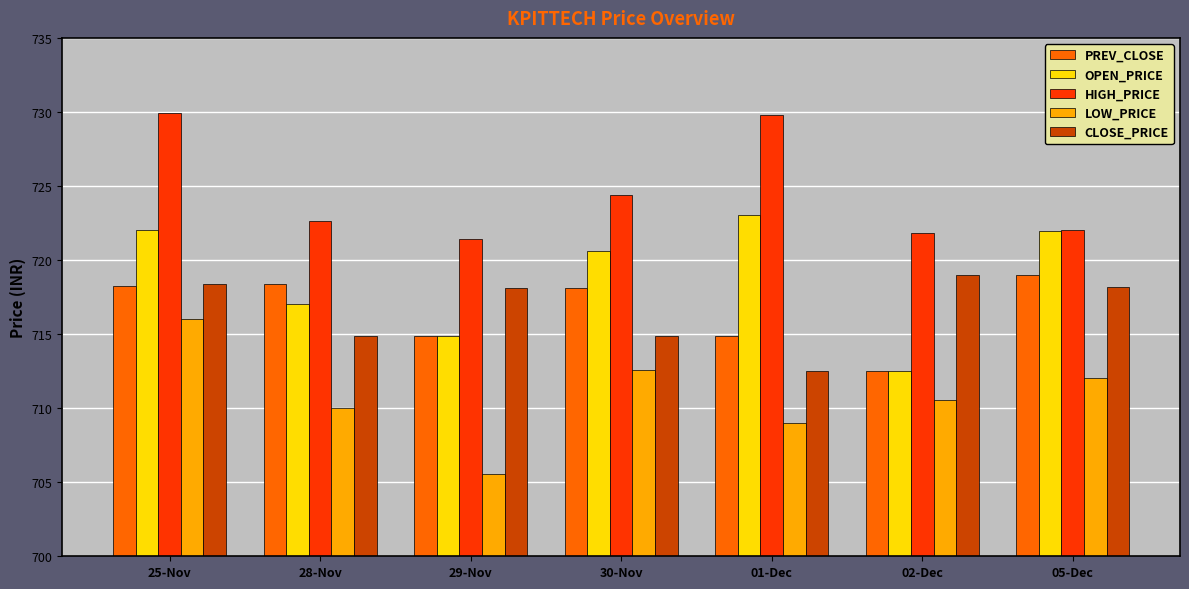

Count the number of data series in this chart.

5